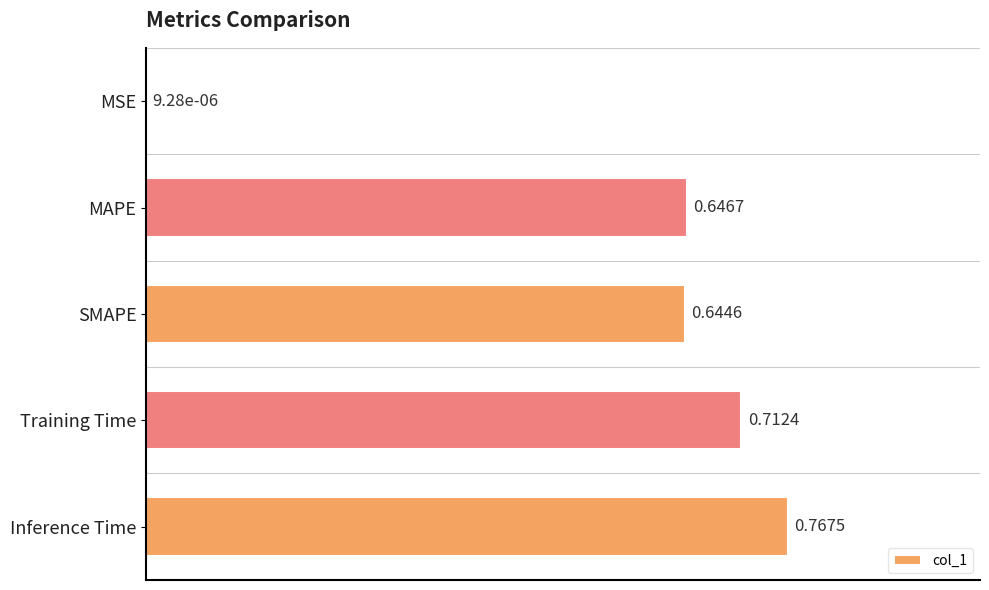

What is the sum of all values?

2.8